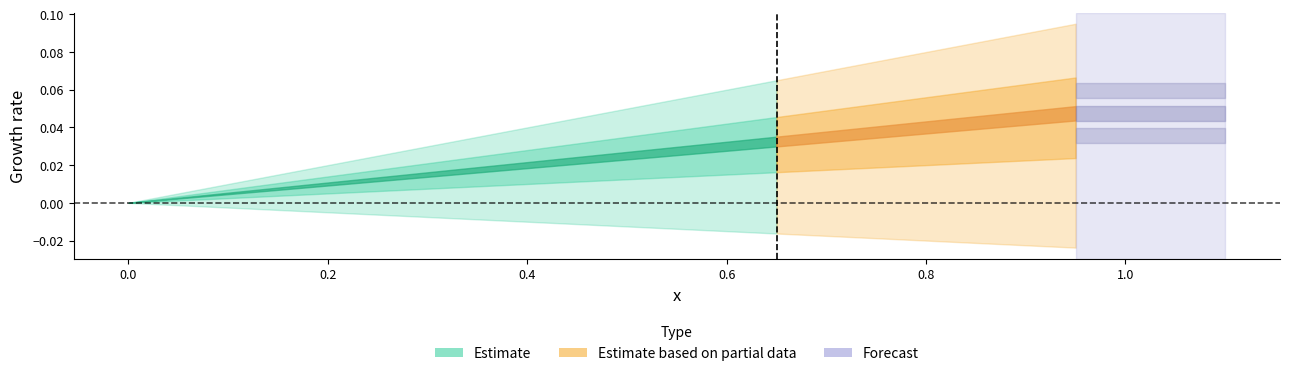

How many lines are shown in the chart?

2